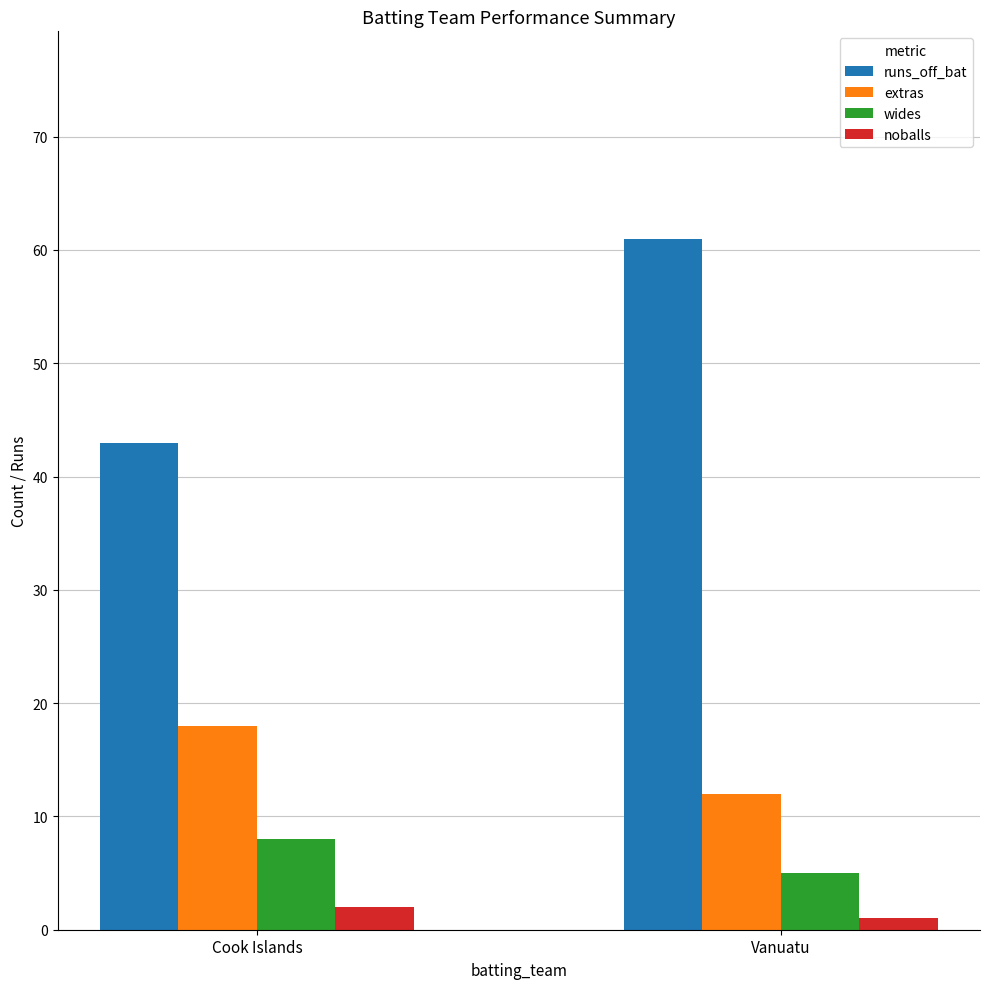

The value of wides at Cook Islands is 5. True or false?

False